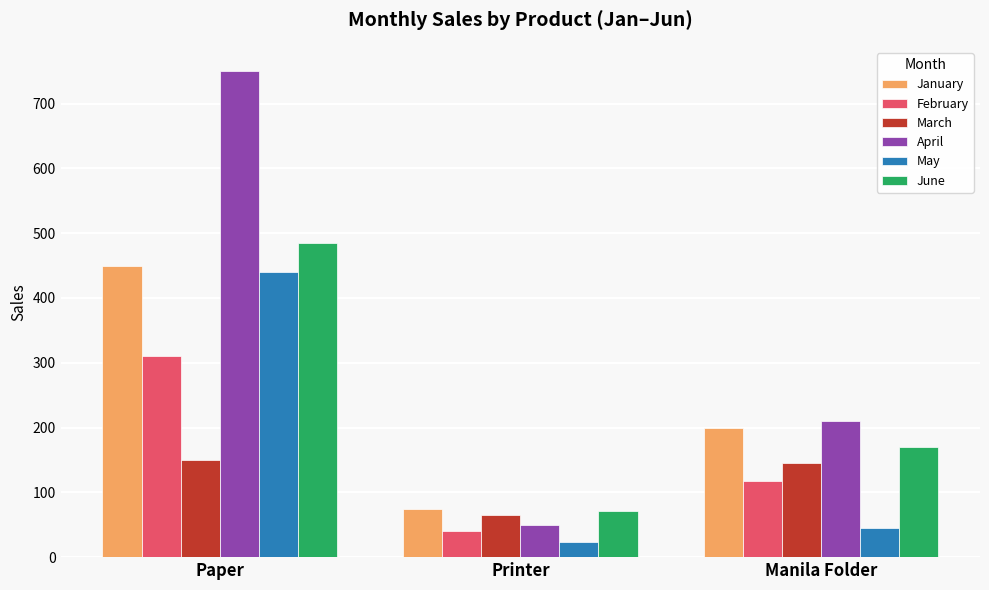

What is the sum of all June values?

726